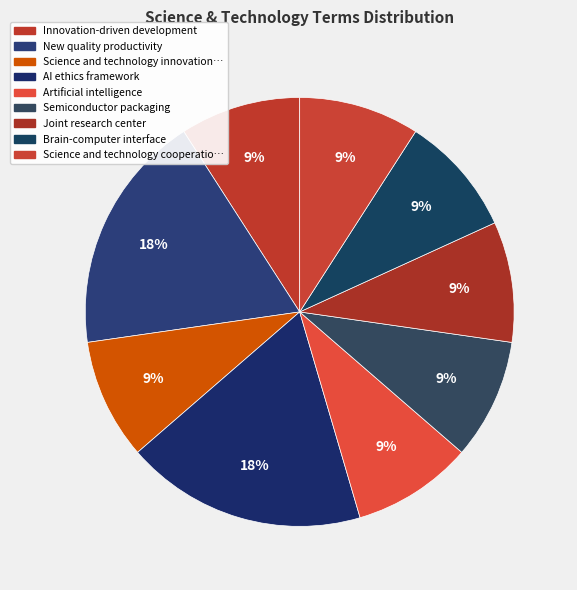

Which category has the smallest portion of the pie?

Innovation-driven development